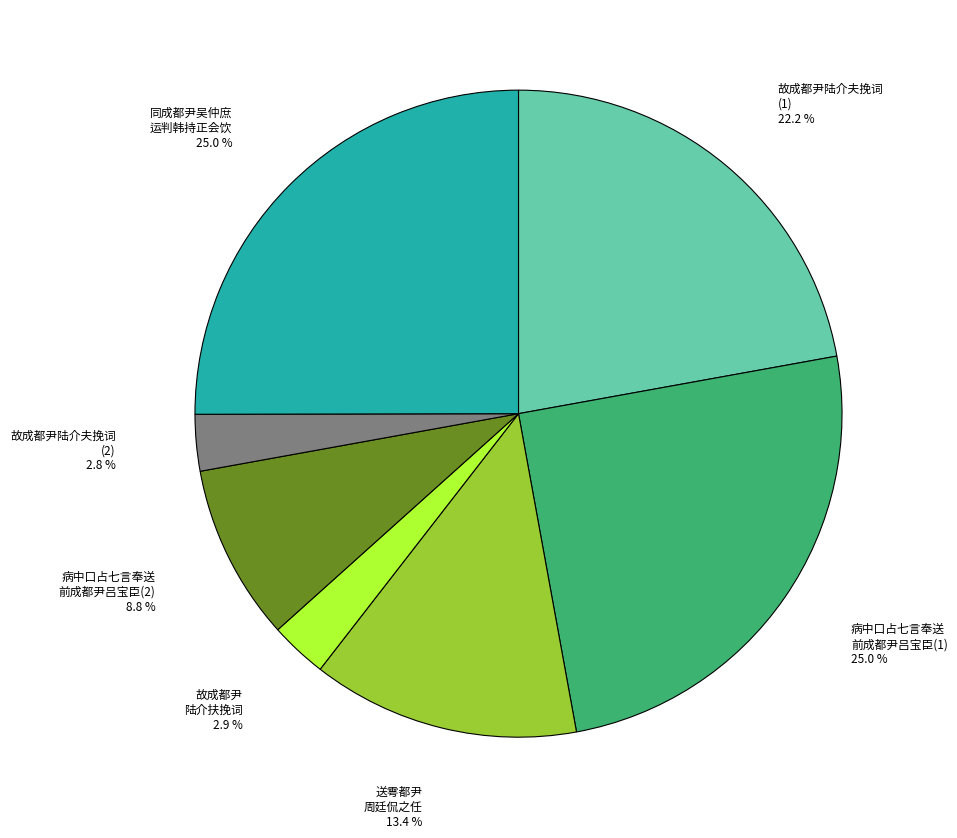

Does any single category account for the majority?

No